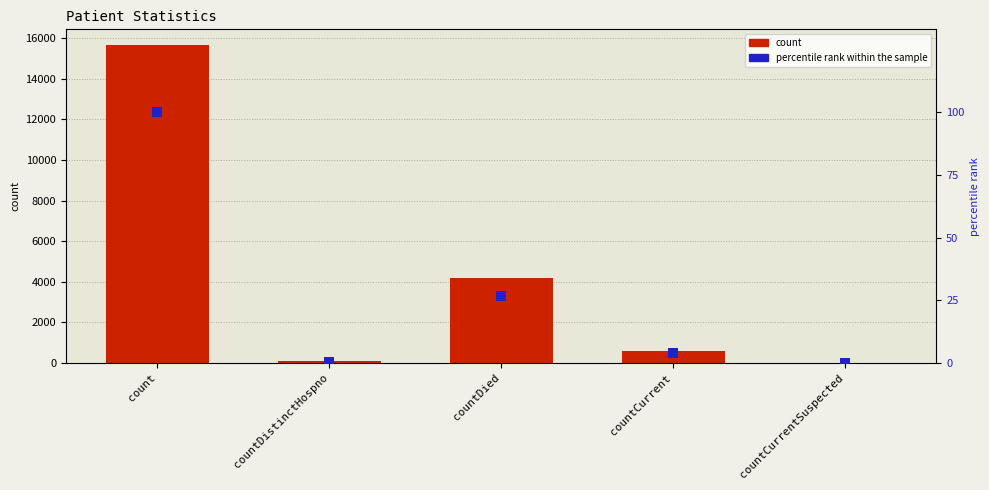

Which series has the largest total across all categories?

count